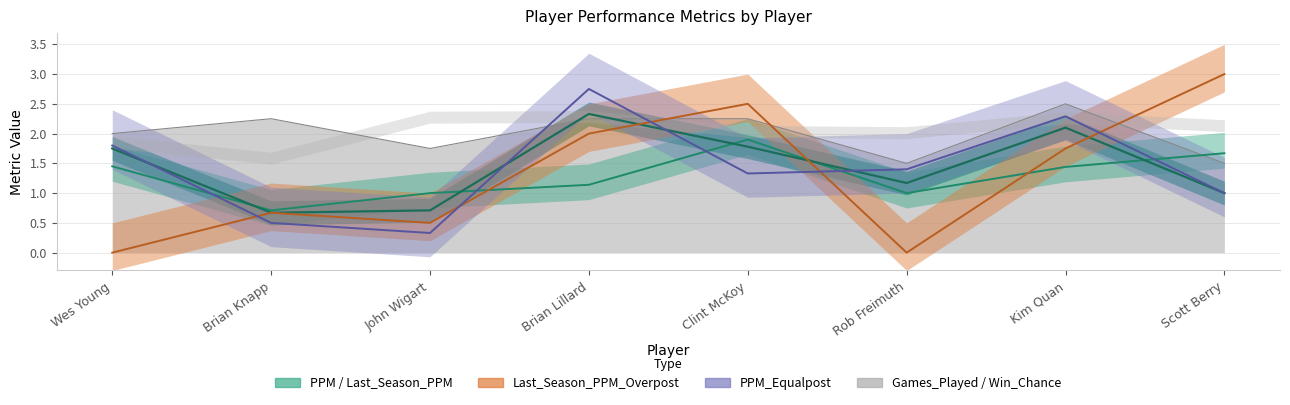

Rank the categories by Last_Season_PPM_Overpost value from lowest to highest.

Wes Young, Rob Freimuth, John Wigart, Brian Knapp, Kim Quan, Brian Lillard, Clint McKoy, Scott Berry